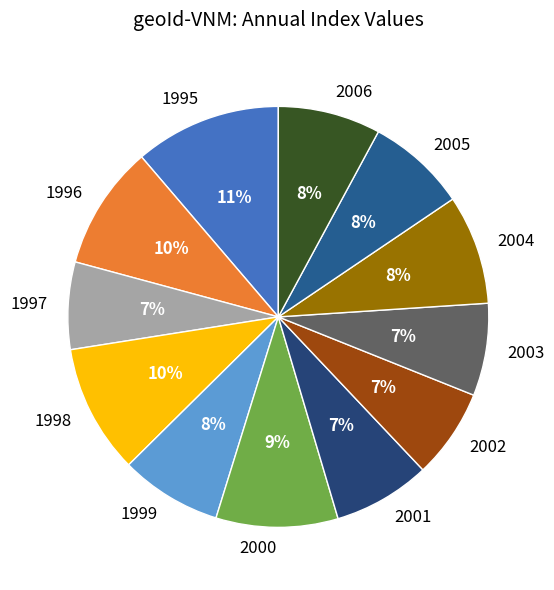

Approximately how many times larger is the value at 2003 compared to 1995?

0.6